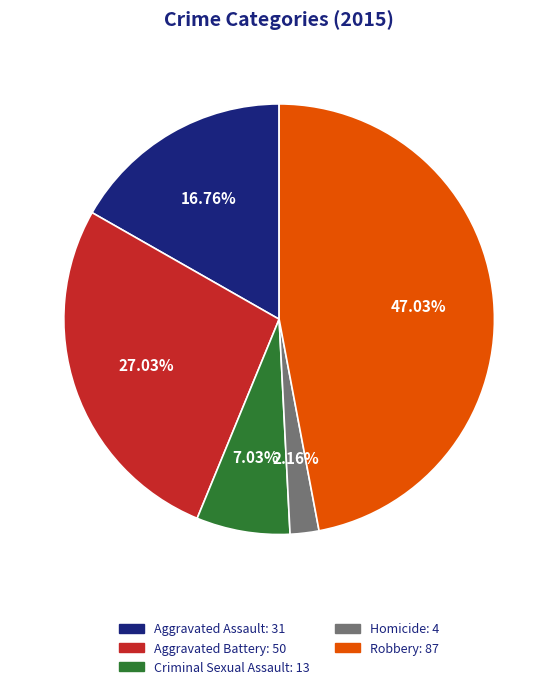

Rank the categories by value from lowest to highest.

Homicide, Criminal Sexual Assault, Aggravated Assault, Aggravated Battery, Robbery